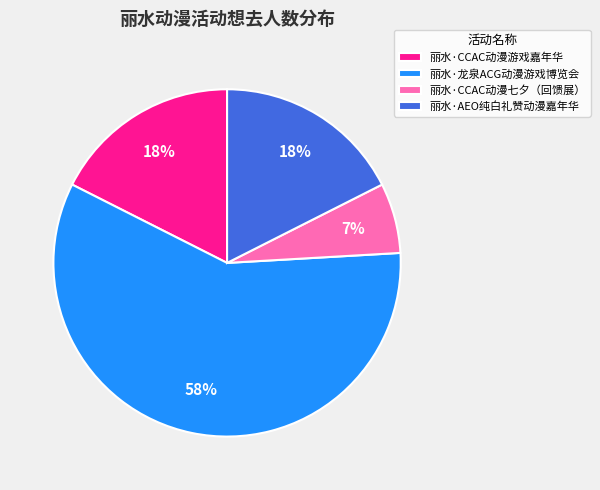

What is the ratio of the value at 丽水·AEO纯白礼赞动漫嘉年华 to the value at 丽水·龙泉ACG动漫游戏博览会?

0.3